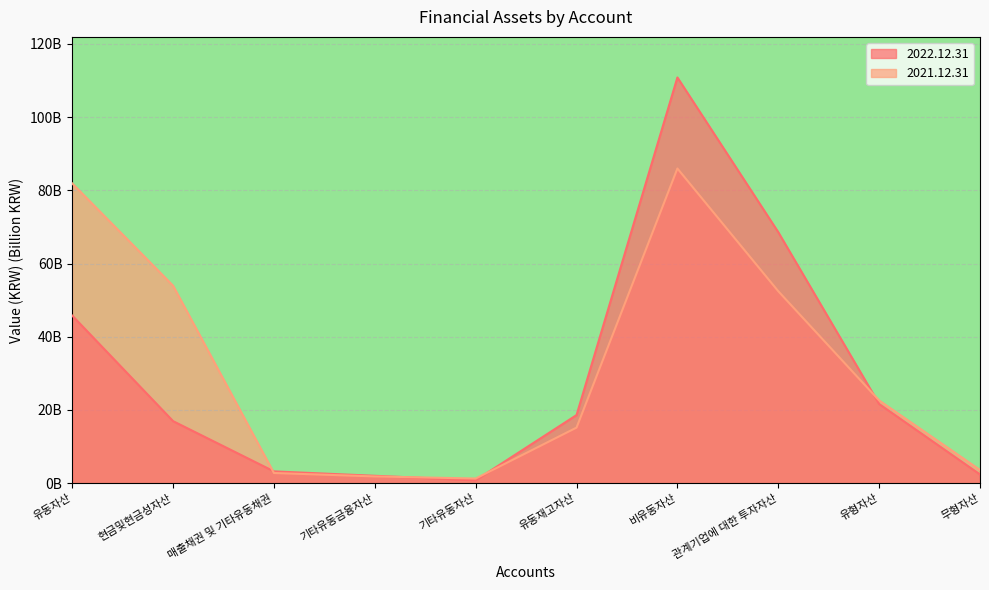

At how many categories does at least one series exceed 99?

1